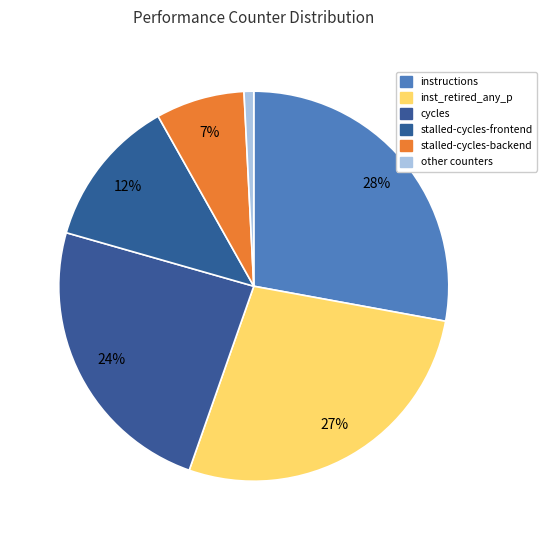

Count the number of slices in the pie.

6